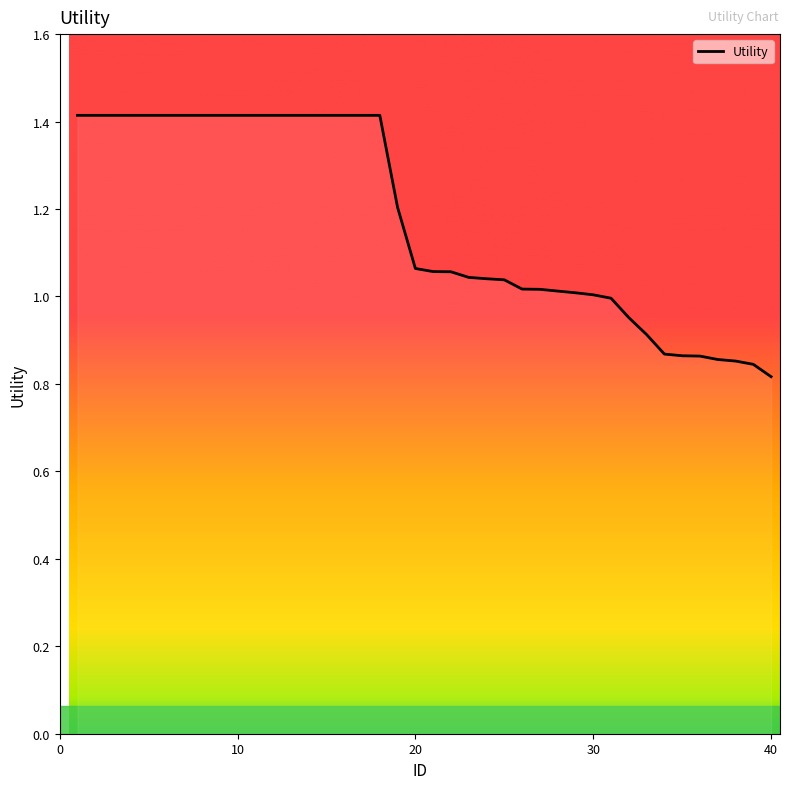

What is the difference between the maximum and minimum values?

0.6